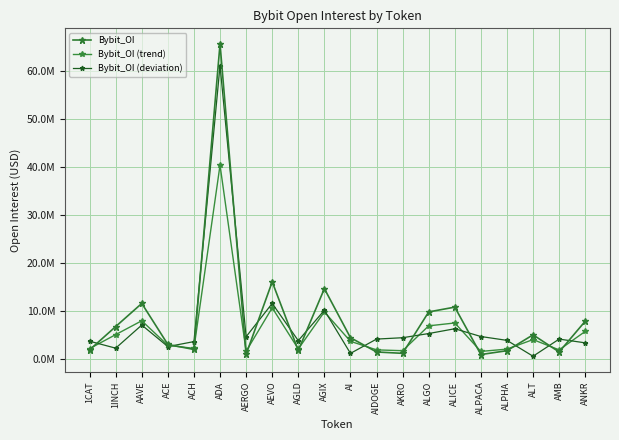

What is the sum of all Bybit_OI (trend) values?

120750963.8